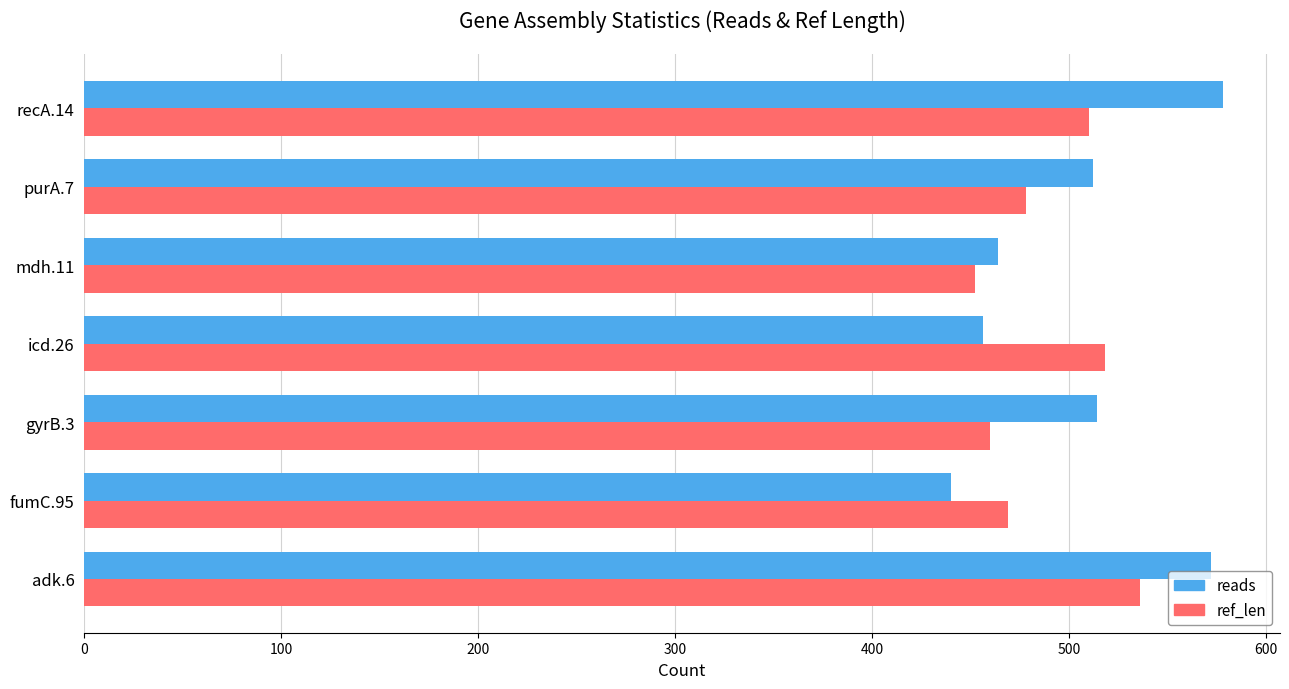

Which series changed the most between adk.6 and purA.7?

reads